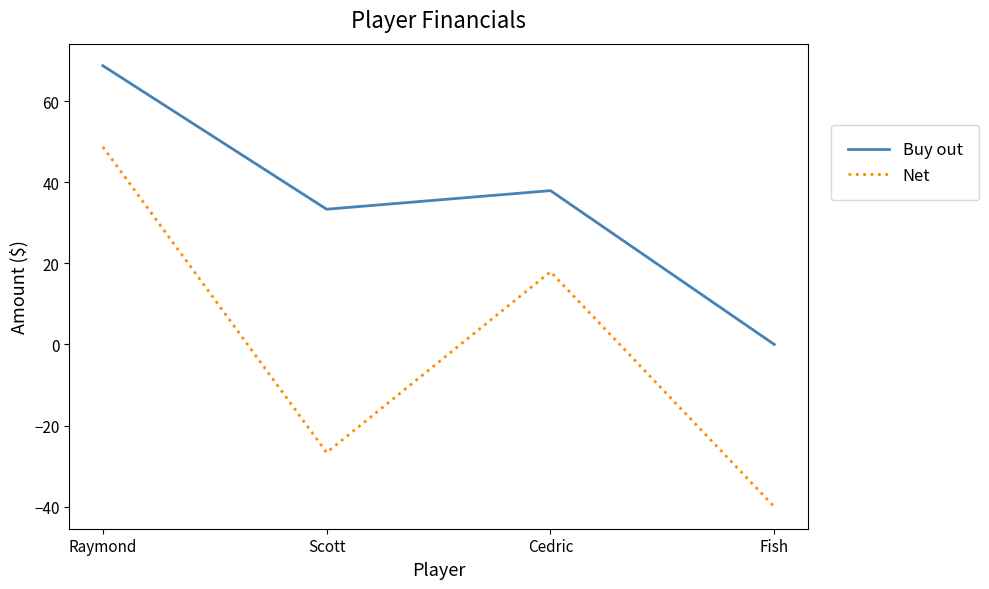

What is the difference between the second highest and minimum values in the Net series?

57.9